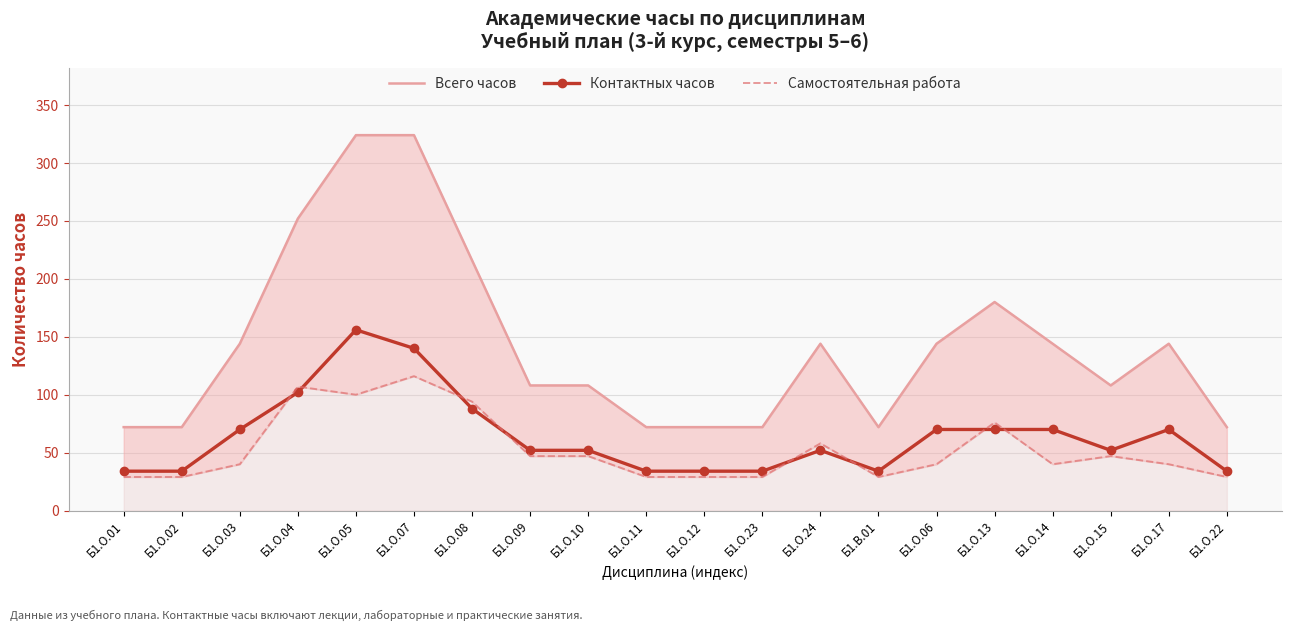

Which series has the largest range (max minus min)?

Всего часов